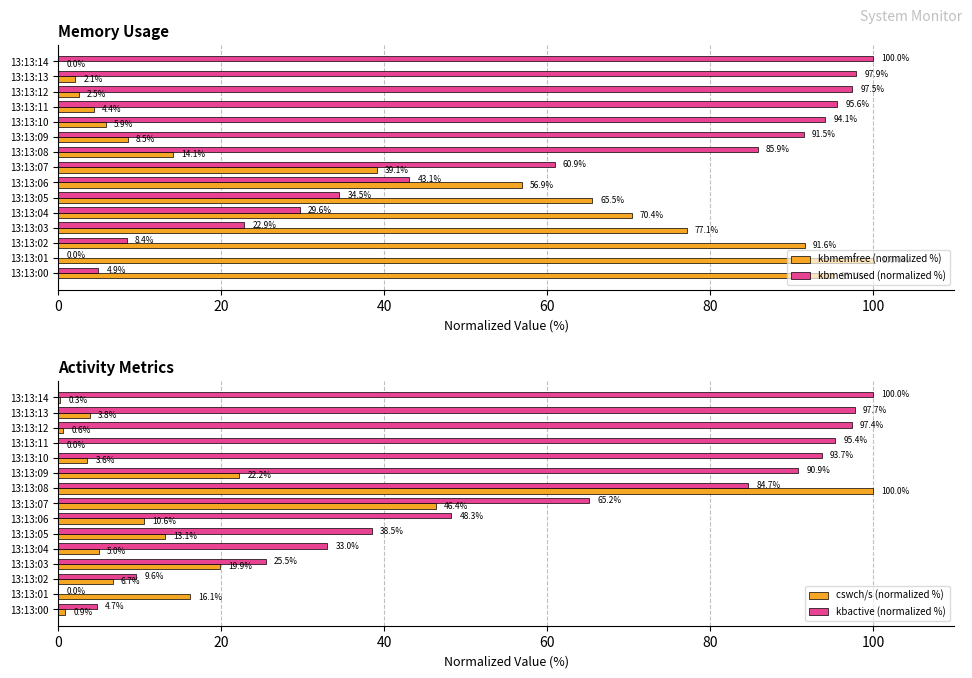

Is it true that kbmemused (normalized %) equals 159.2 at 13:13:14?

False